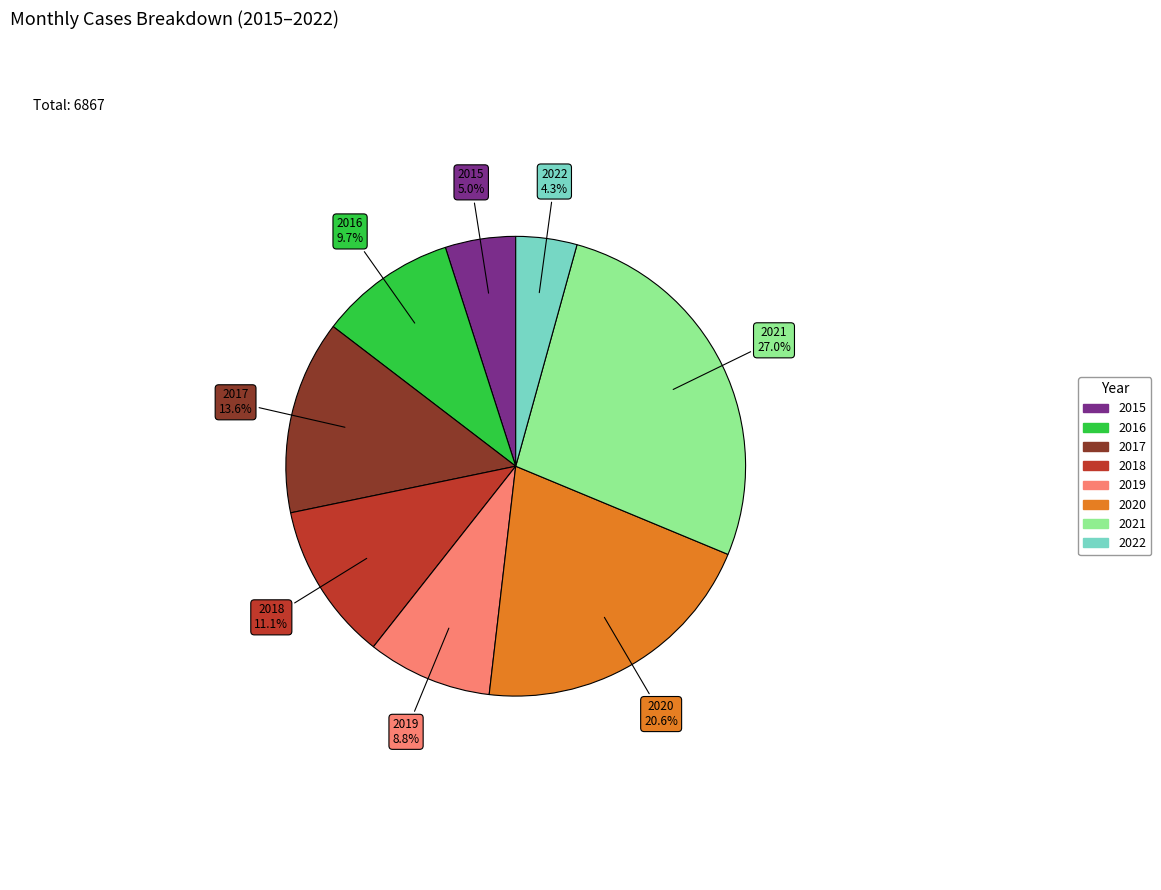

Is there a majority slice in this chart?

No